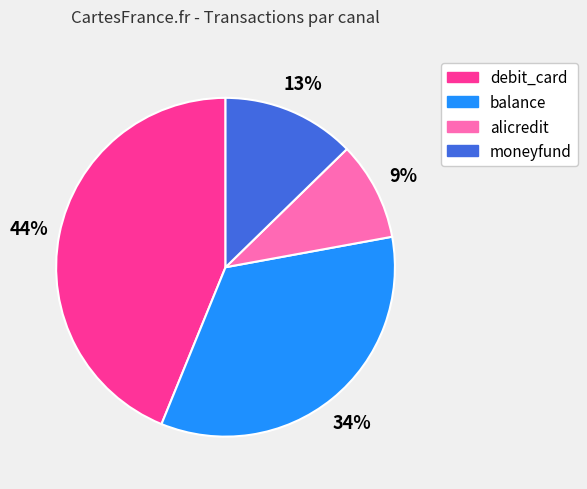

Is there any slice that represents more than half of the pie?

No